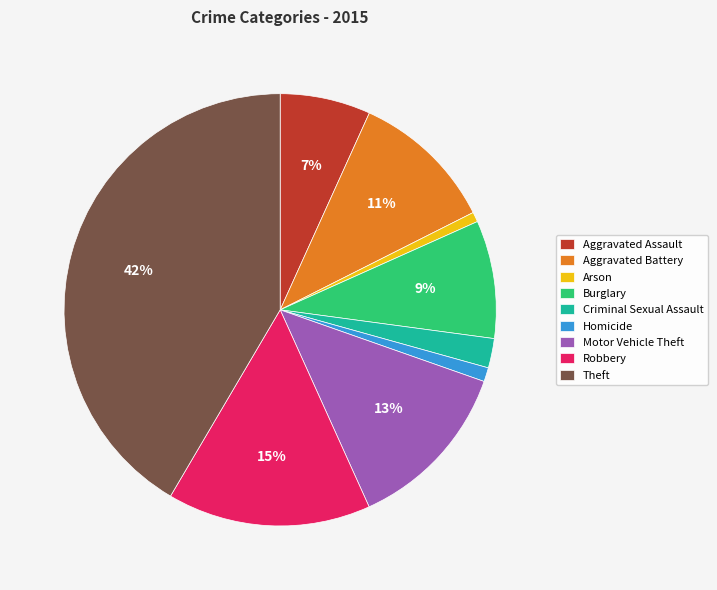

Count the number of slices in the pie.

9